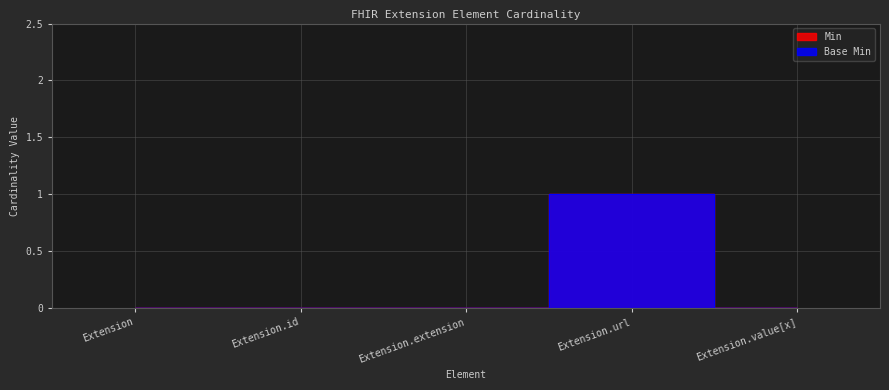

Which series has the largest range (max minus min)?

Min